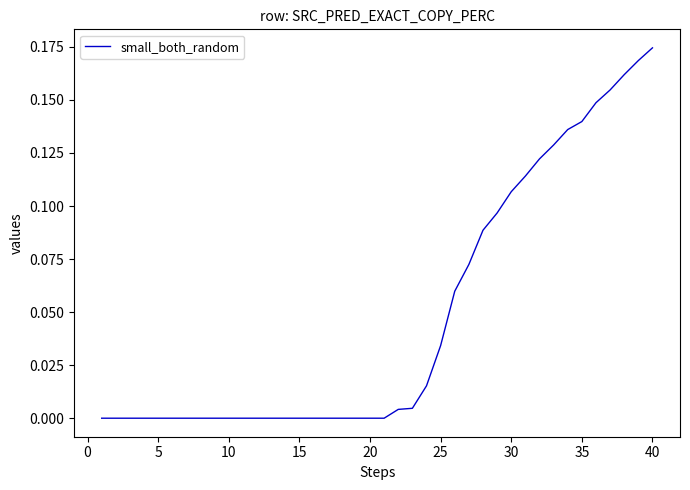

How many lines are shown in the chart?

1